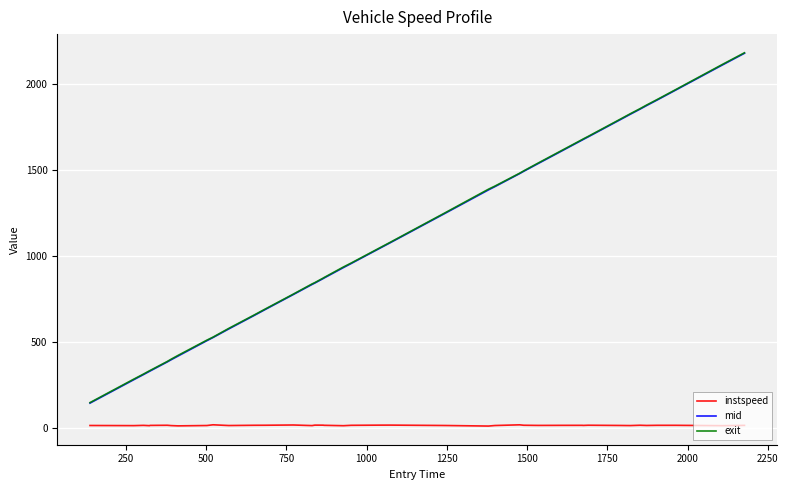

What is the highest value of the instspeed series?

15.8